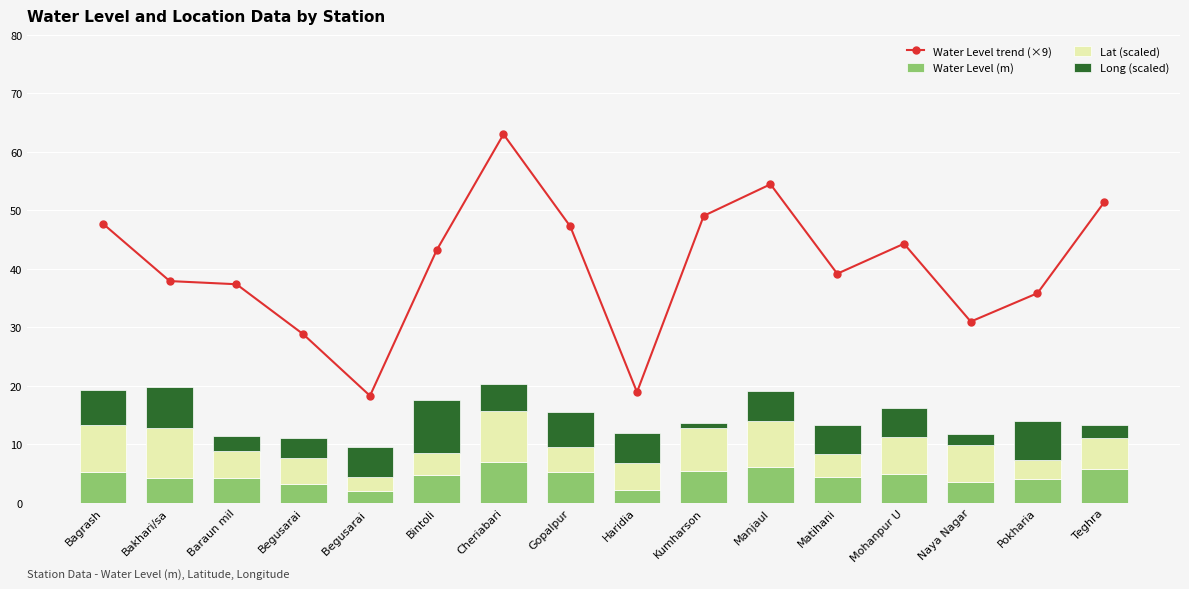

True or false: Water Level (m) has a value of 5.7 at Teghra.

True